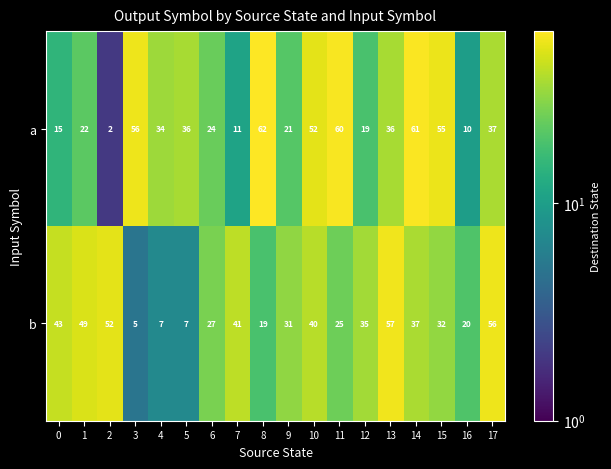

At which label is b closest to 31?

9